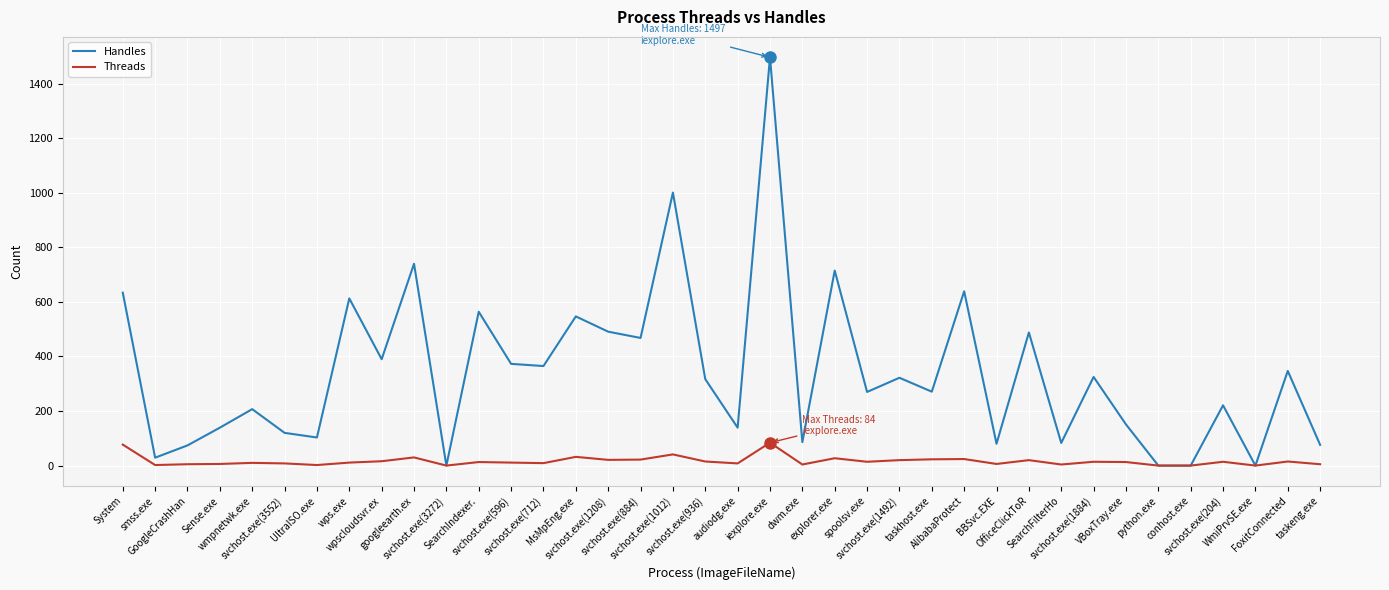

List the series in order of their peak value, highest first.

Handles, Threads